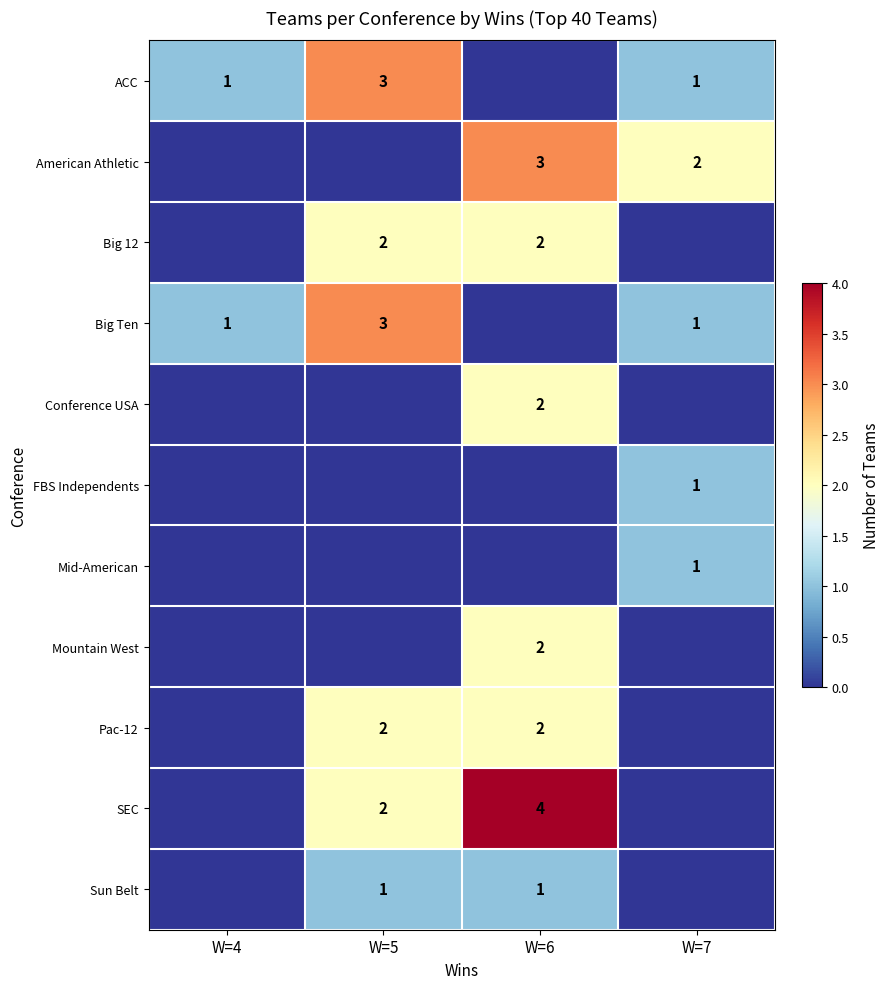

The value of ACC at W=5 is 1. True or false?

False